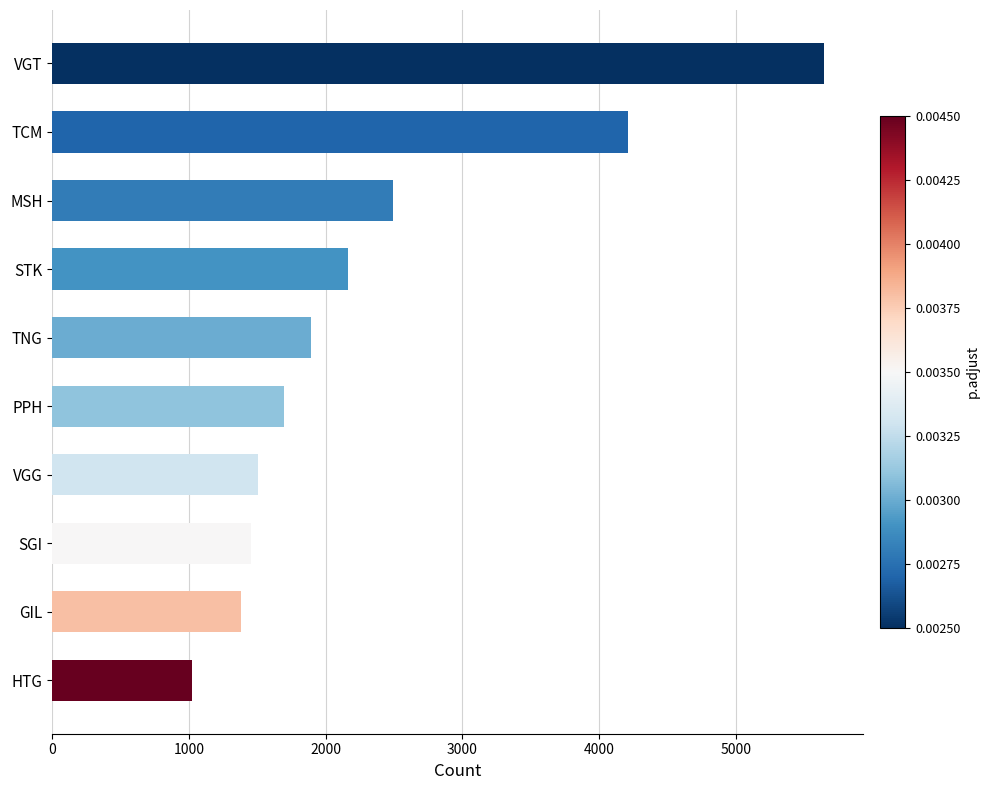

Read the value at PPH.

1692